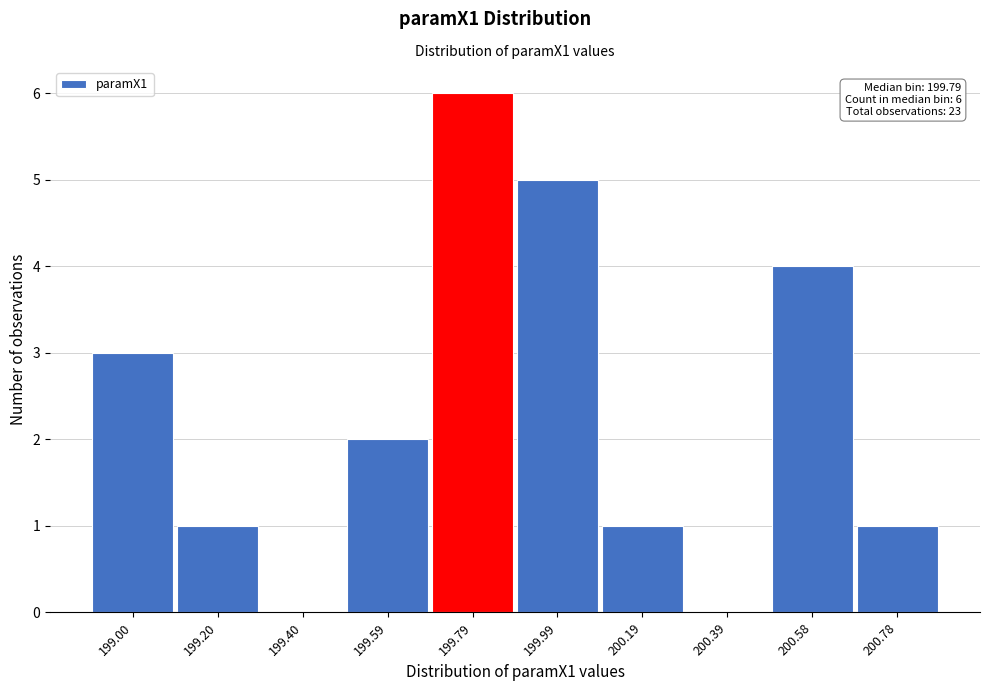

Reading left to right, extract all data points from this chart.

199.00=3	199.20=1	199.40=0	199.59=2	199.79=6	199.99=5	200.19=1	200.39=0	200.58=4	200.78=1